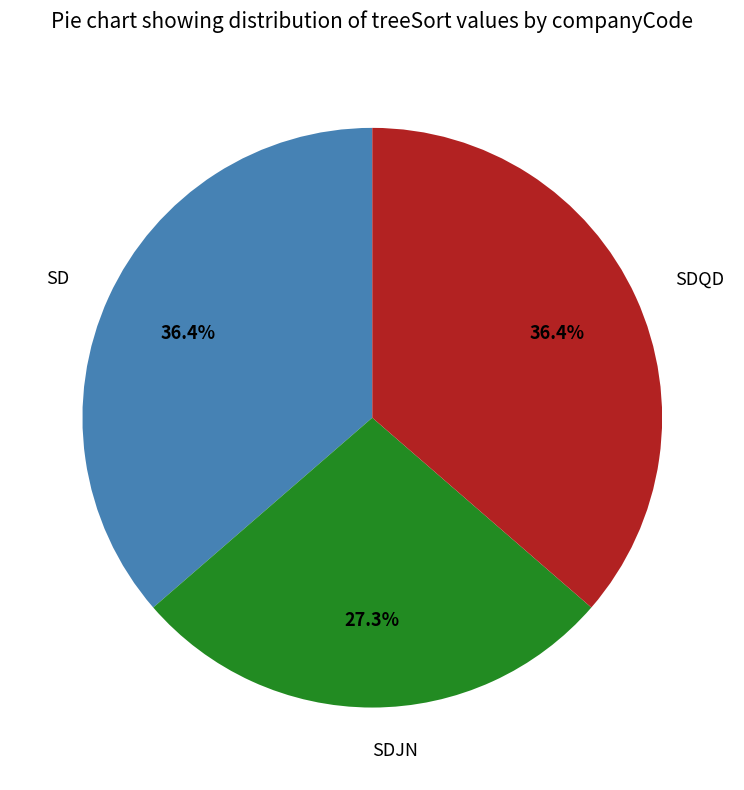

Approximately how many times larger is the value at SD compared to SDQD?

1.0